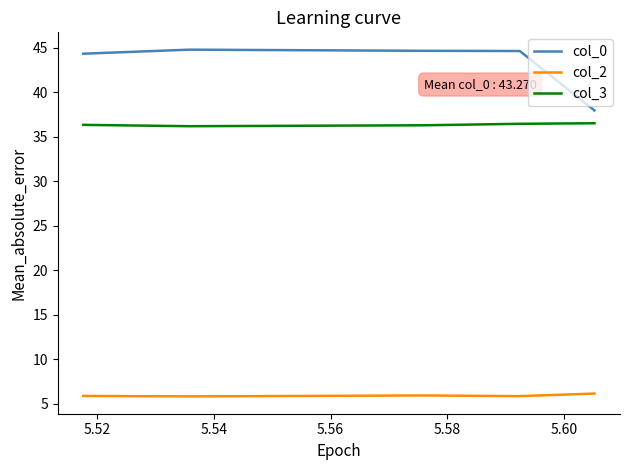

What is the smallest value displayed?

5.8